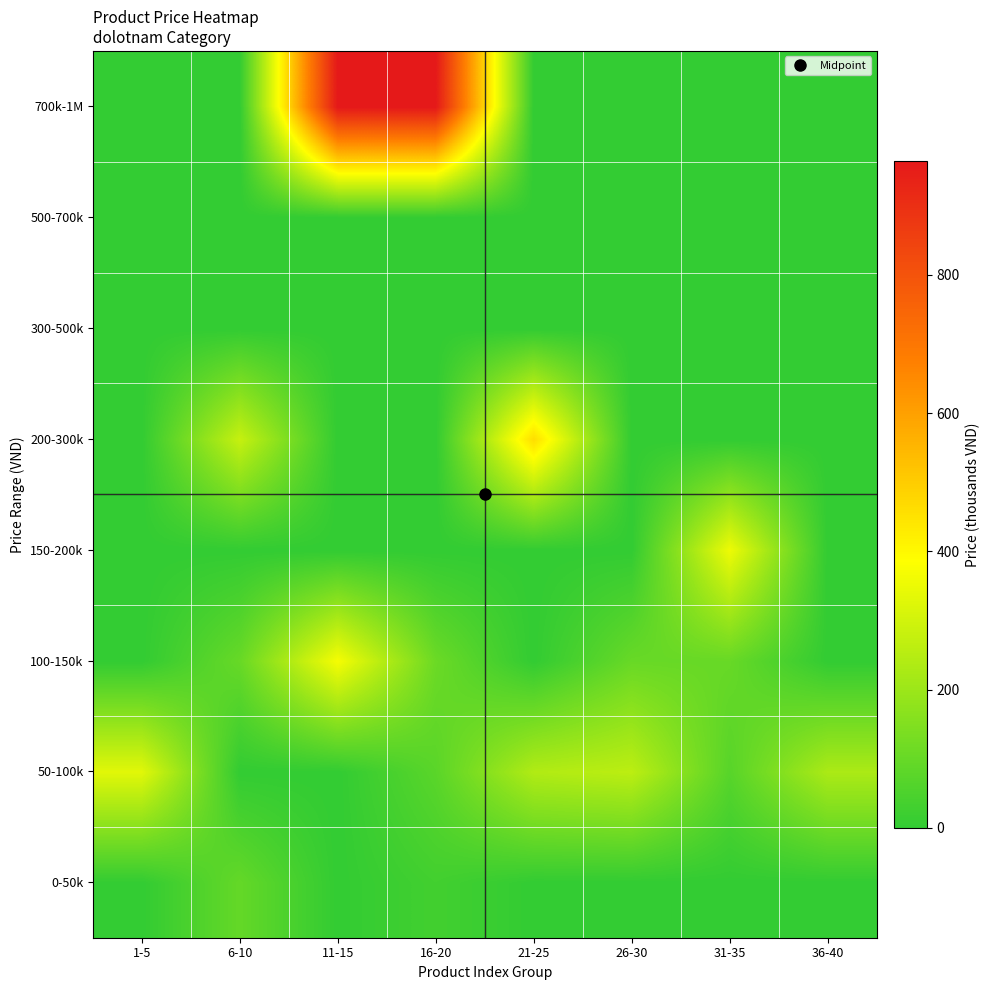

Rank the series by their maximum value, from lowest to highest.

300-500k, 500-700k, 0-50k, 50-100k, 150-200k, 100-150k, 200-300k, 700k-1M